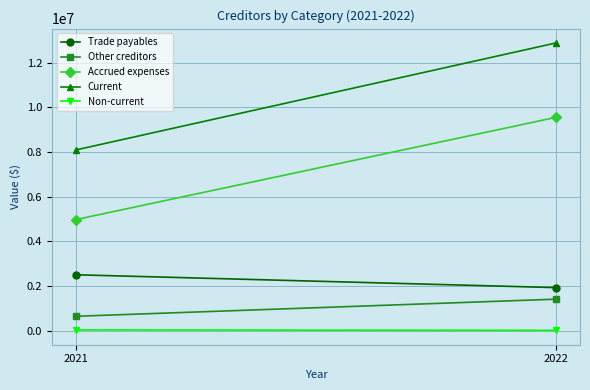

Which category has the lowest value in the Trade payables series?

2022